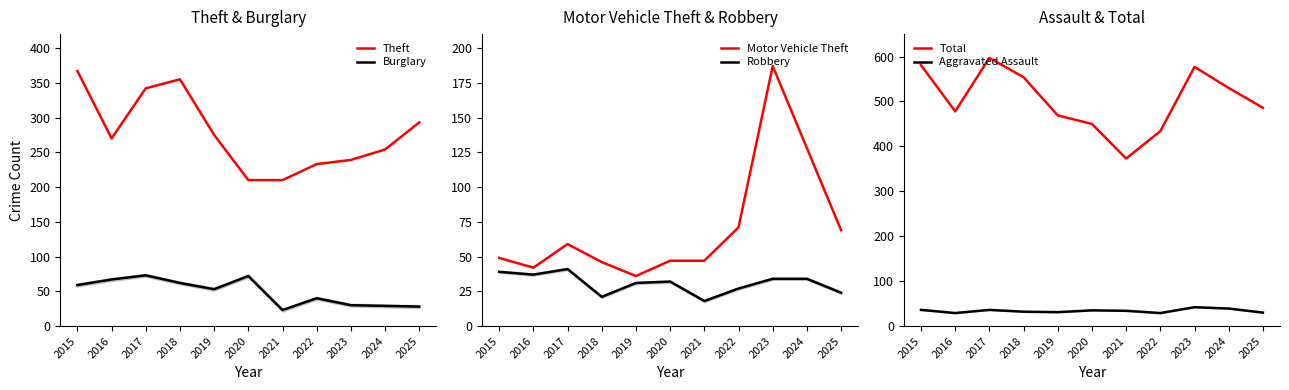

How many categories are shown in the chart?

11